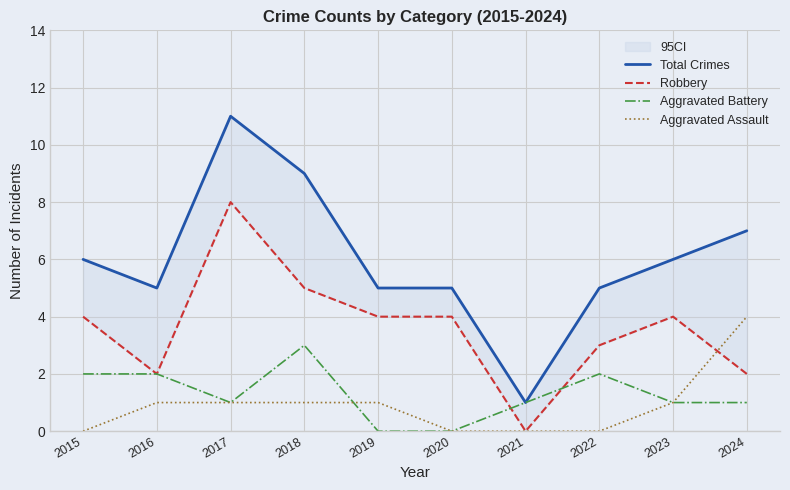

Is the value of Aggravated Battery at 2019 greater than the value of Aggravated Assault at 2020?

No